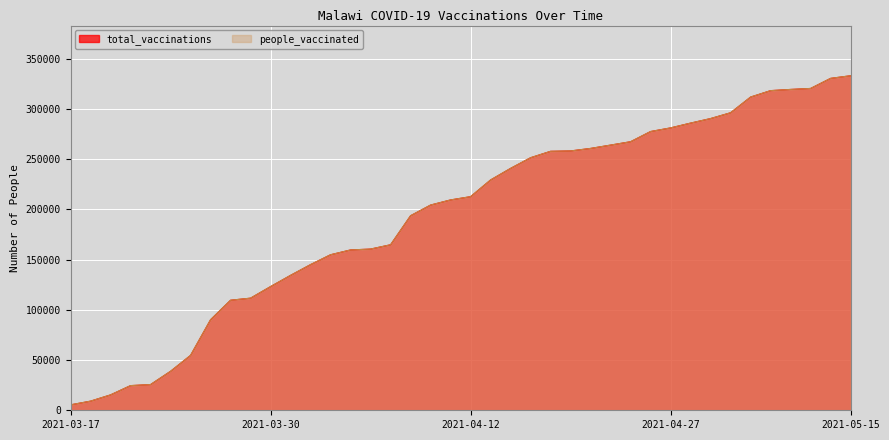

True or false: people_vaccinated and total_vaccinations intersect in this chart.

False